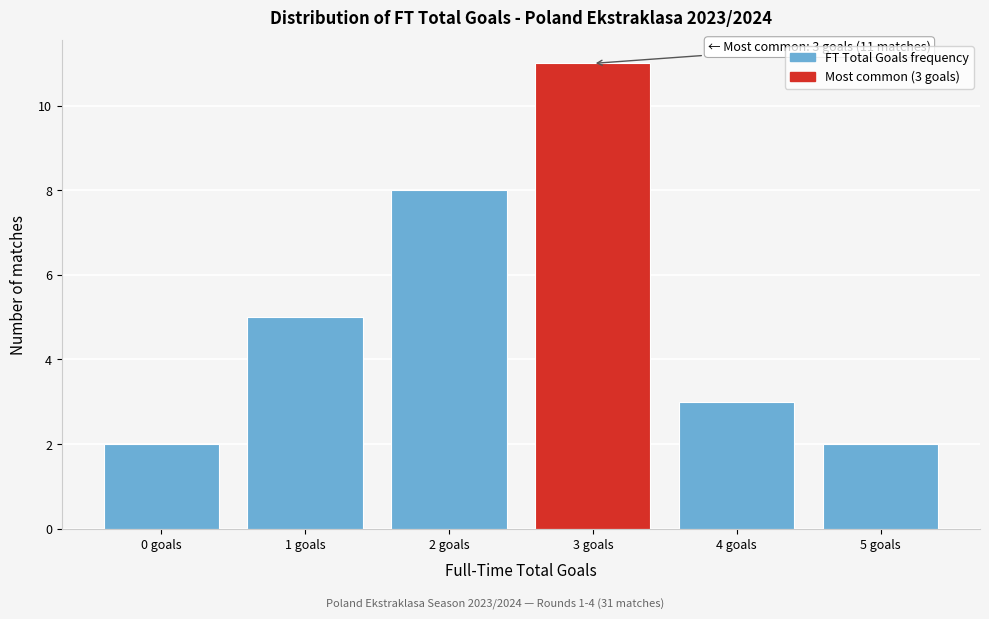

Reading left to right, list all the values displayed in this chart.

2	5	8	11	3	2